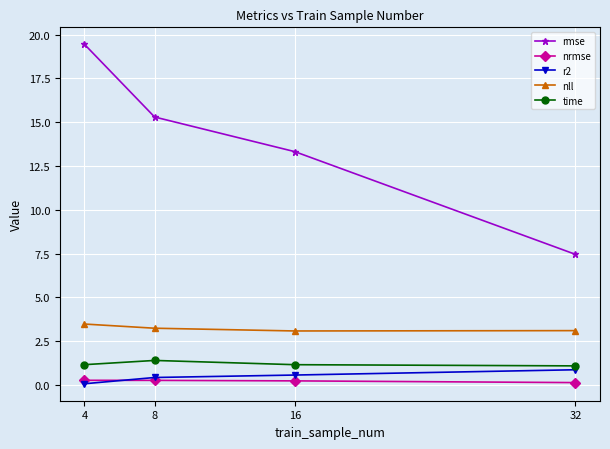

Rank the series at 4 from highest to lowest value.

rmse, nll, time, nrmse, r2